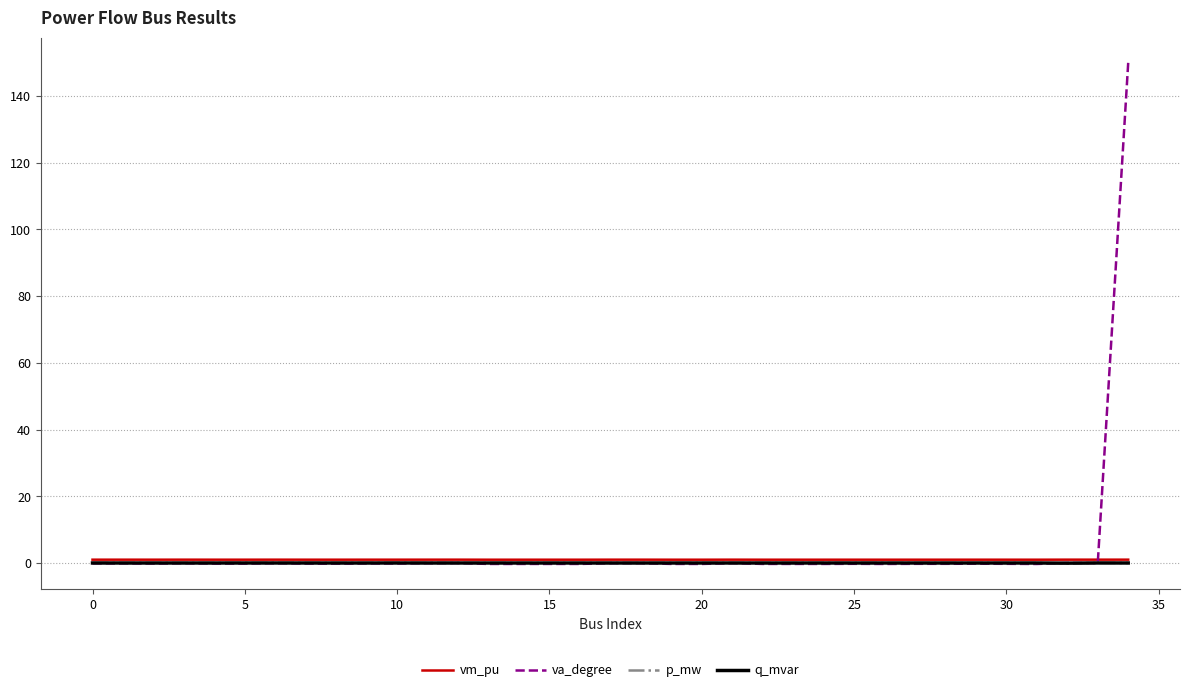

How many lines are shown in the chart?

4